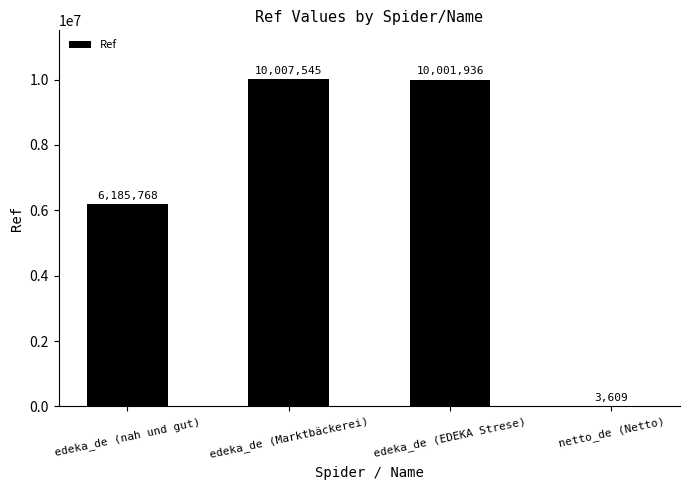

Which category has the highest value across all series?

edeka_de (Marktbäckerei)